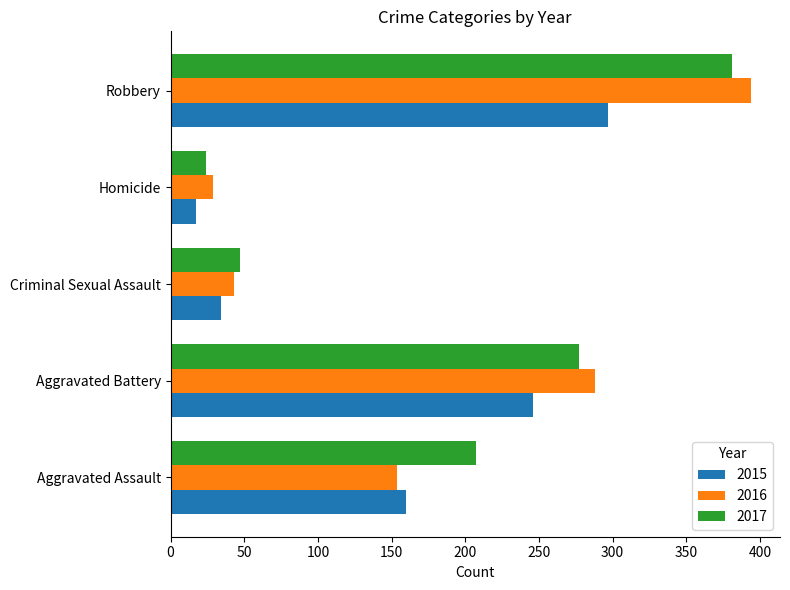

What is the approximate value of 2017 at Aggravated Battery, to the nearest 50?

300